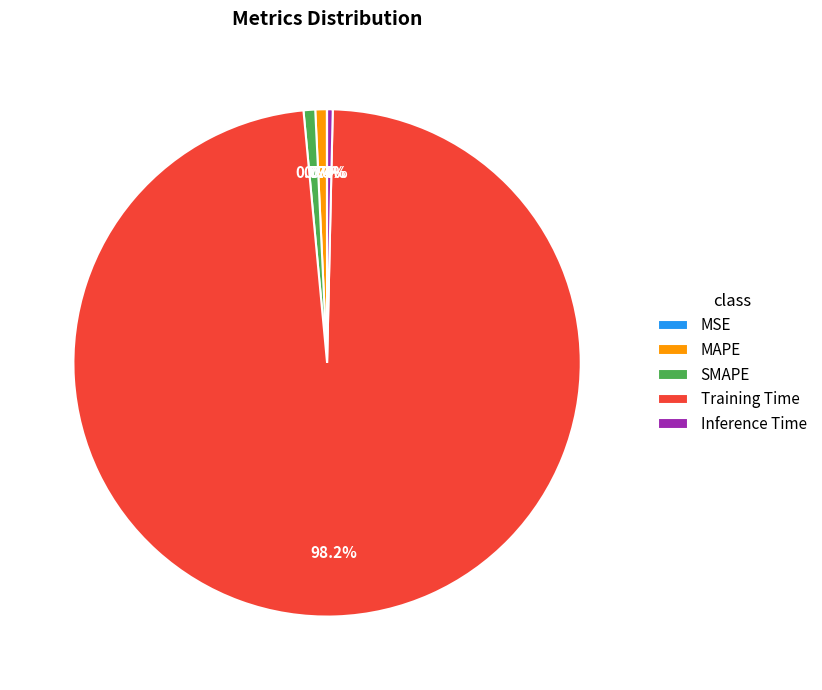

To the nearest percent, what percentage of the pie is MAPE?

1%